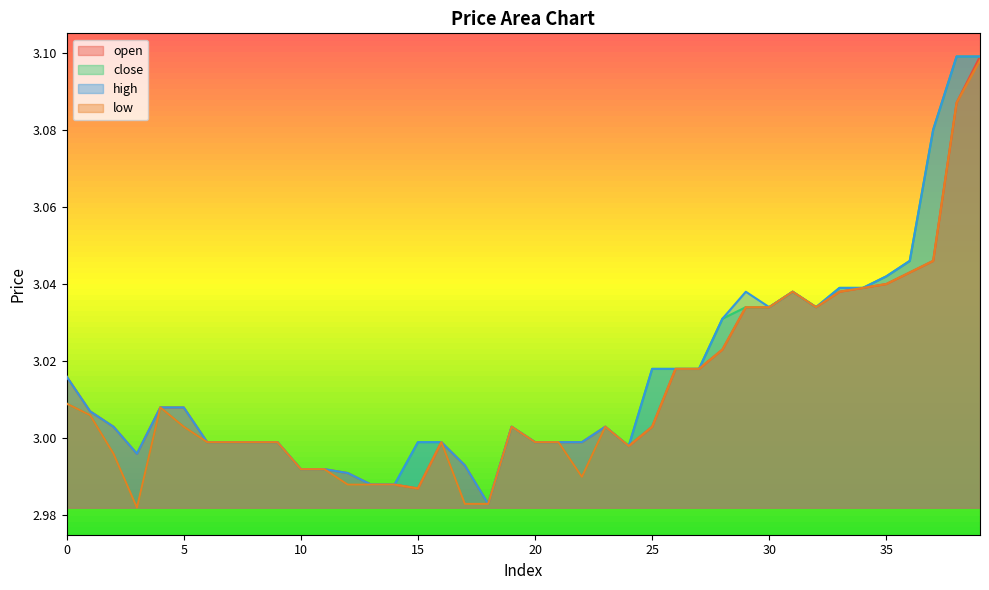

At which category does open reach its first local valley?

3